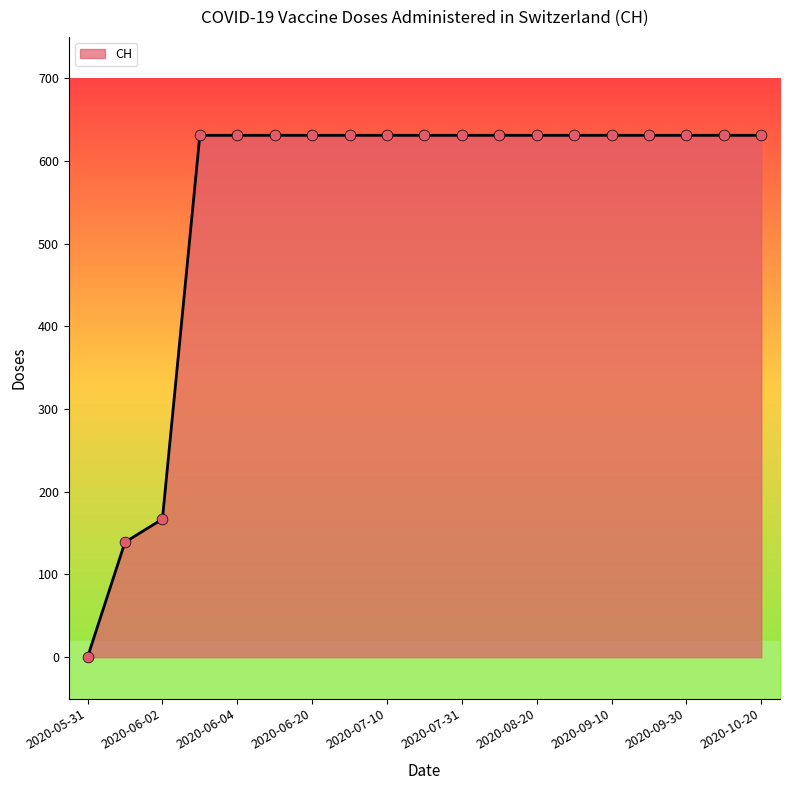

What is the maximum value shown in the chart?

631